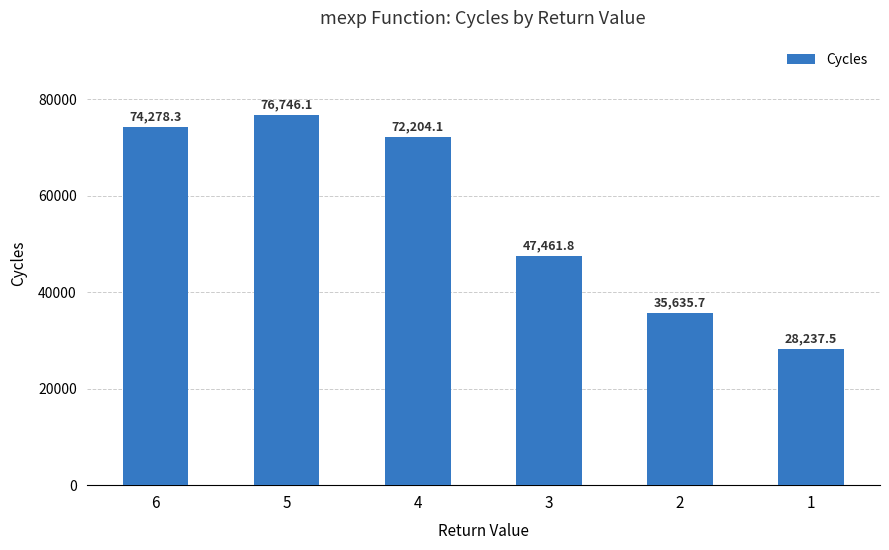

What is the value of the 1st bar from the left?

74278.3